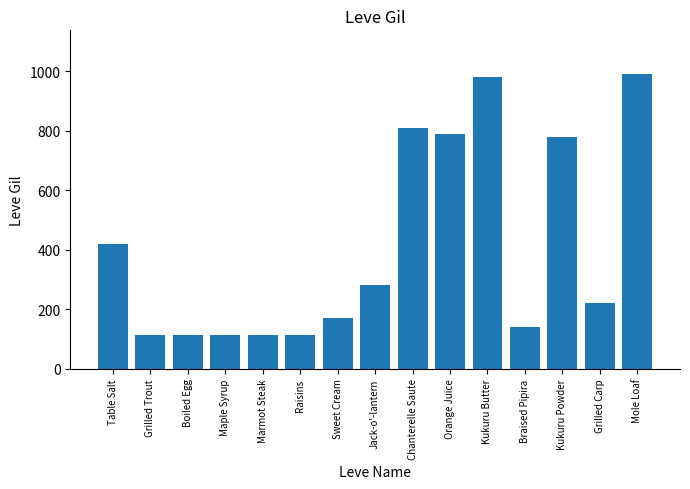

What is the ratio of the value at Boiled Egg to the value at Grilled Carp?

0.5